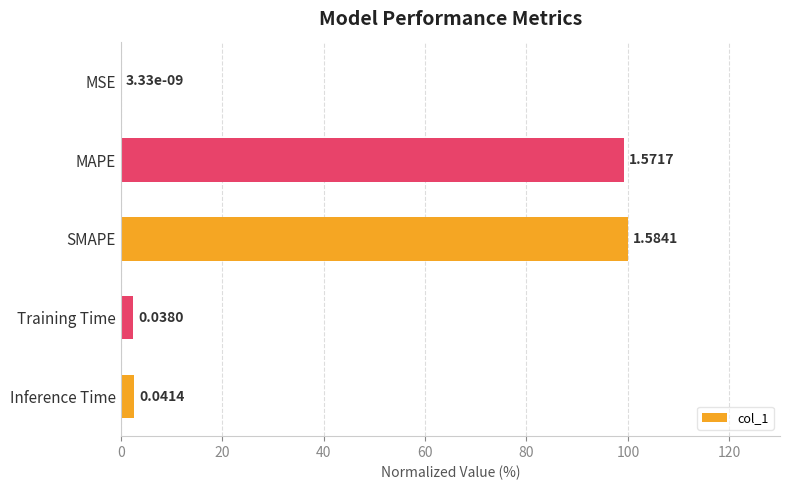

Are the bars horizontal?

Yes